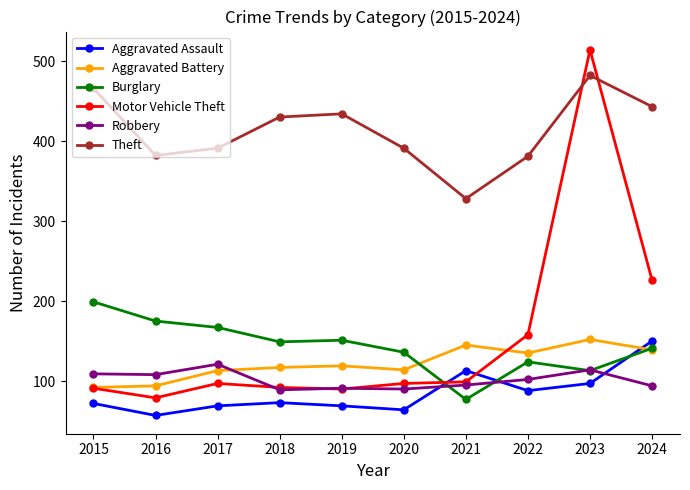

How many values in the Robbery series are below 102?

5